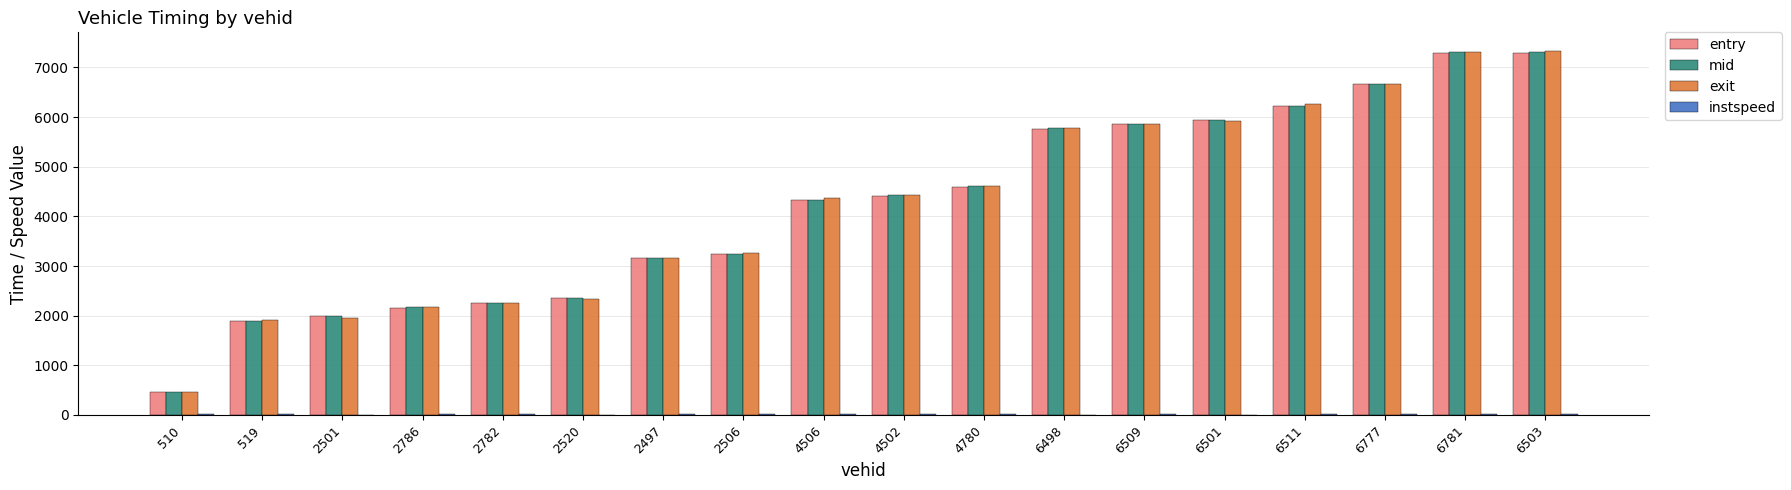

How many data points in entry are above 4418?

9